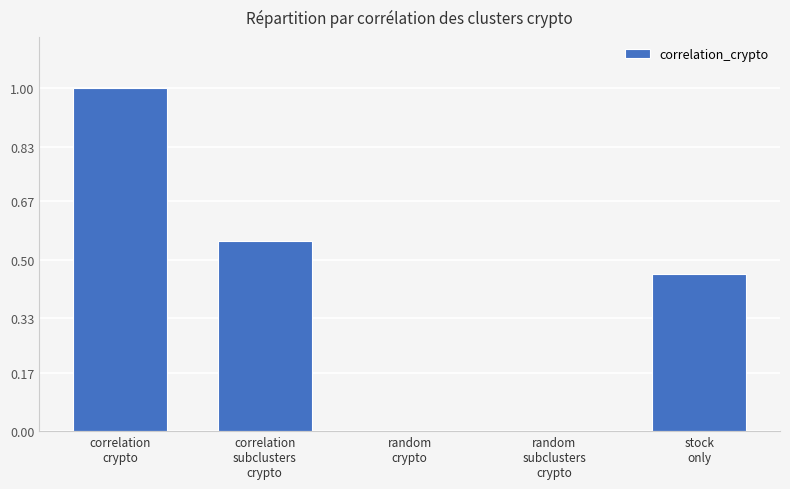

What is the sum of all values?

2.0